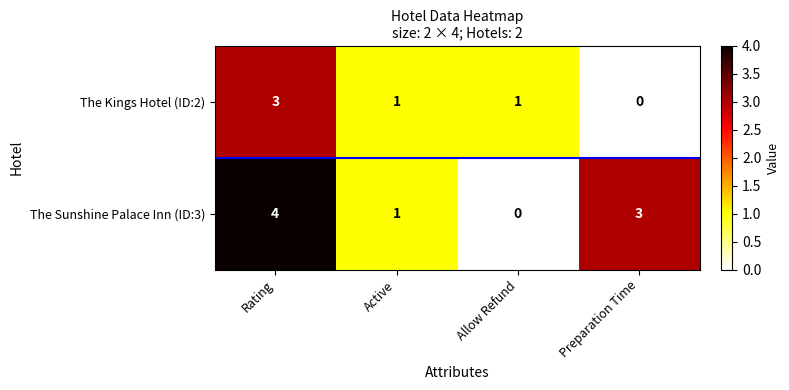

At how many categories does at least one series exceed 0?

4